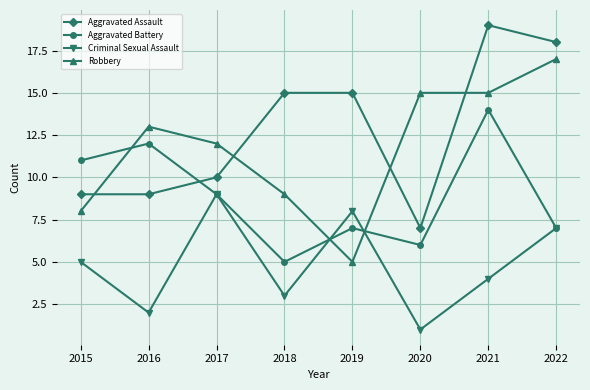

Where is Aggravated Battery nearest to the value 9?

2017